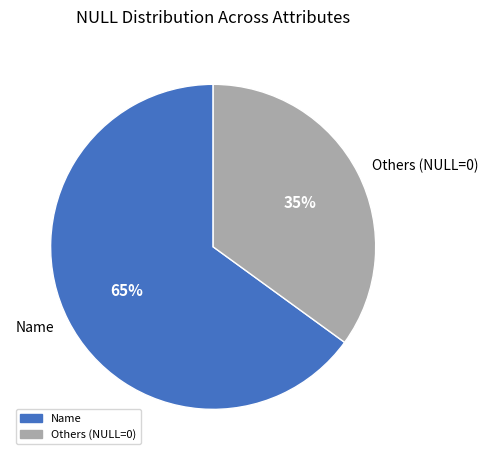

Is there any slice that represents more than half of the pie?

Yes